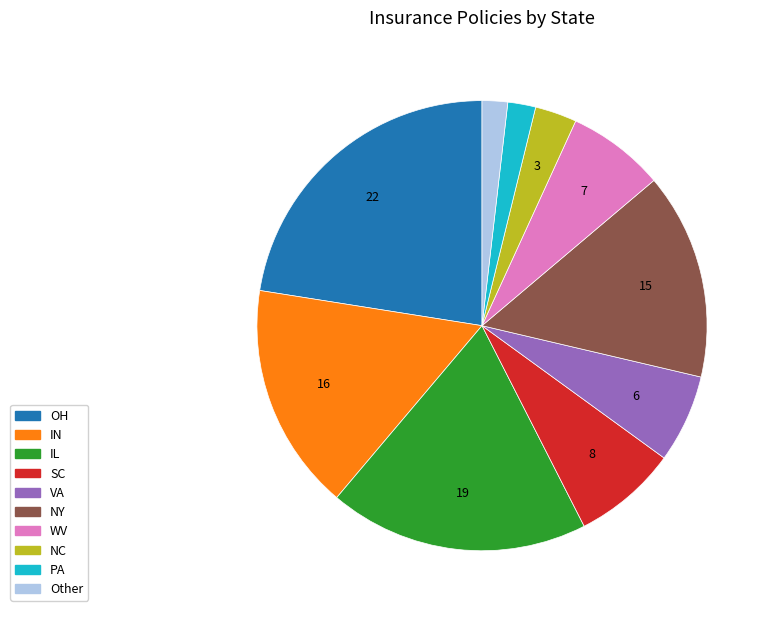

Which category has the biggest portion of the pie?

OH